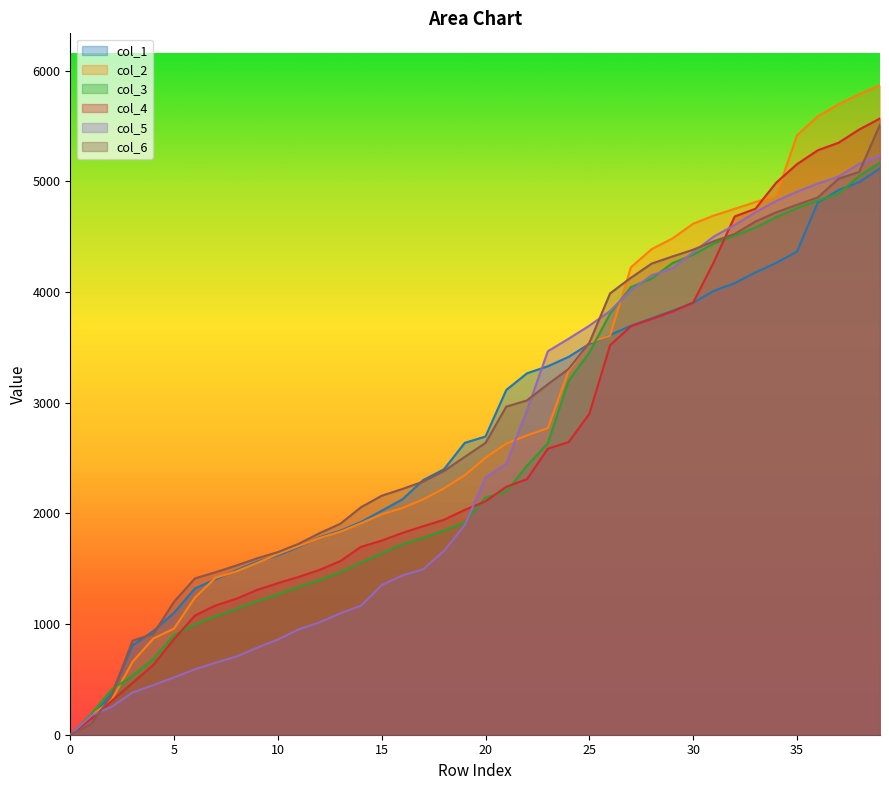

How many positive values does the col_1 series have?

39